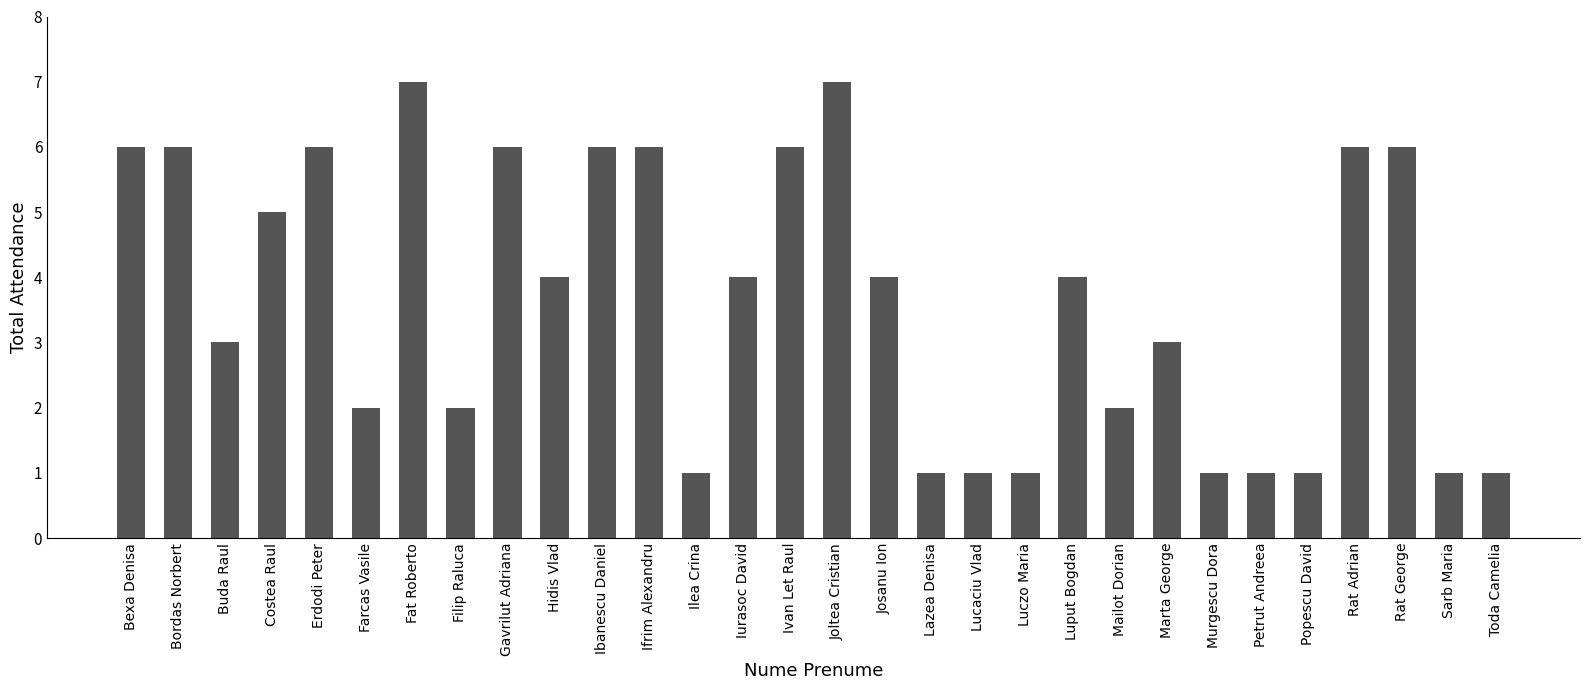

What is the sum of the values at Luput Bogdan and Ilea Crina?

5